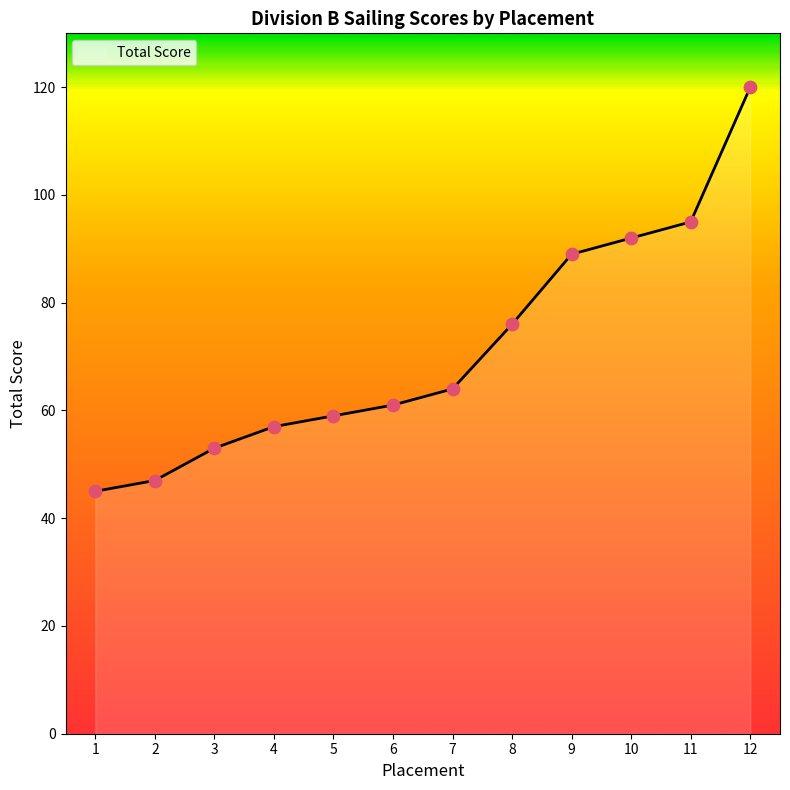

Approximately how many times larger is the value at 9 compared to 3?

1.7